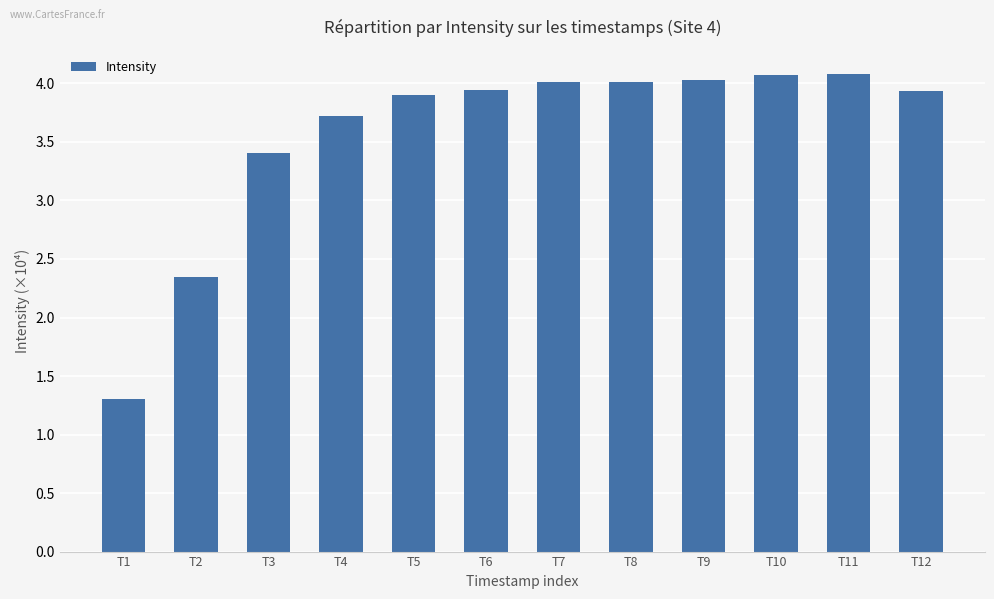

Are the bars grouped side by side (vs. stacked)?

No